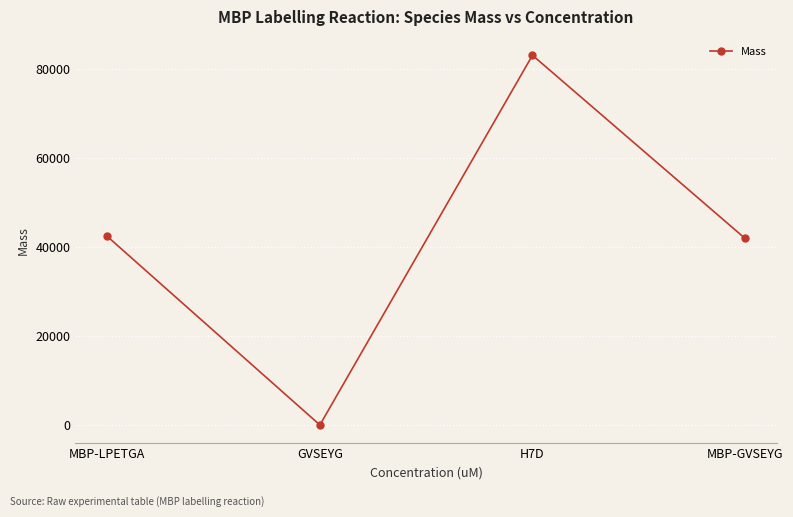

Reading left to right, transcribe all the data shown in this chart.

42333	1	83000	41888